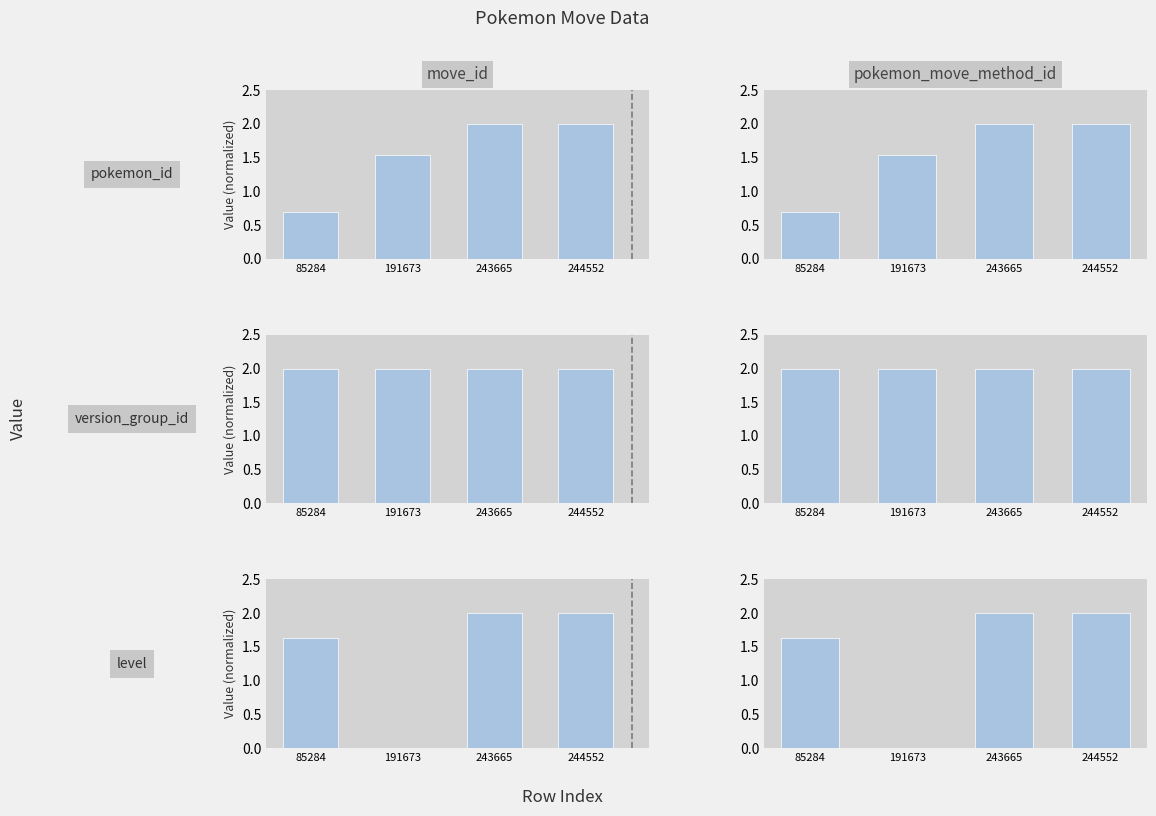

List the labels in order of pokemon_id value, largest first.

244552, 243665, 191673, 85284